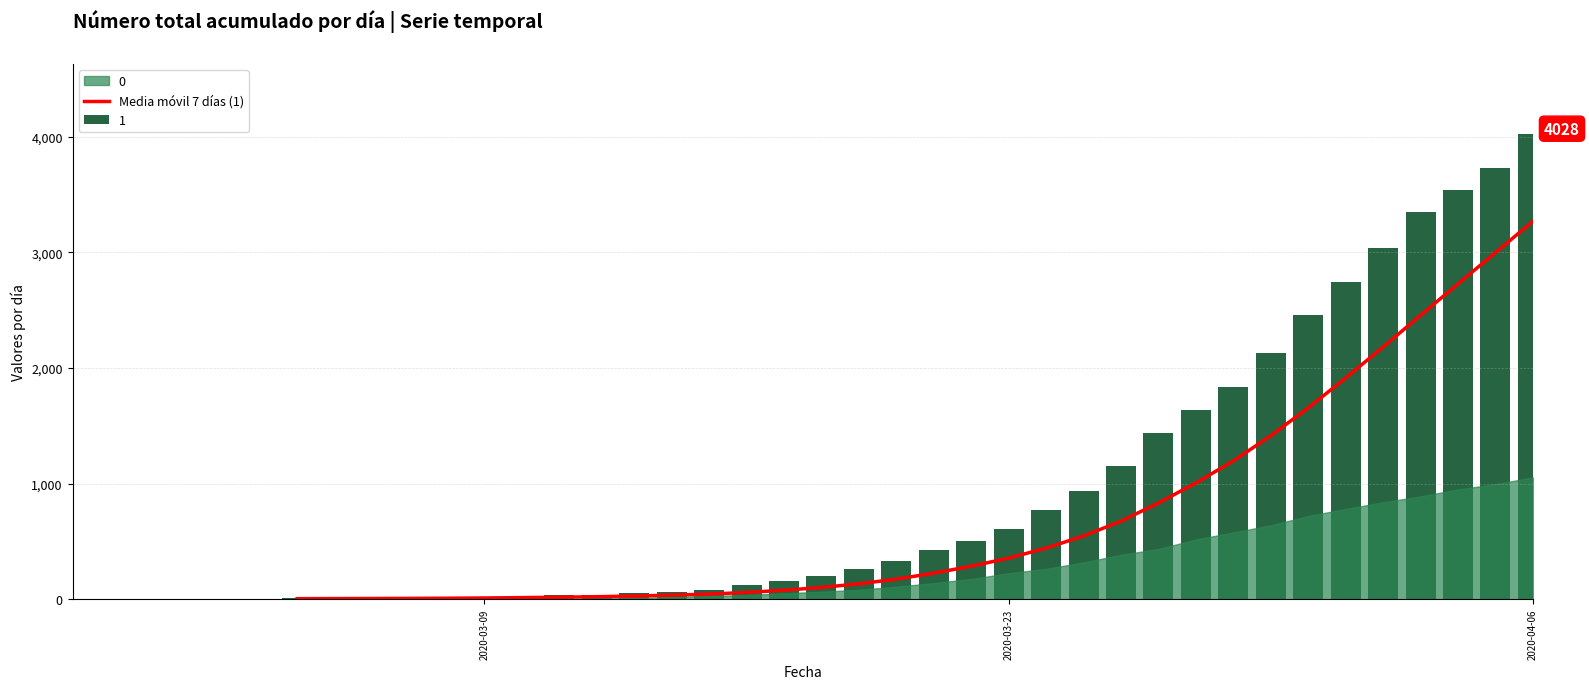

What is the highest value of the Media móvil 7 días (1) series?

3270.1